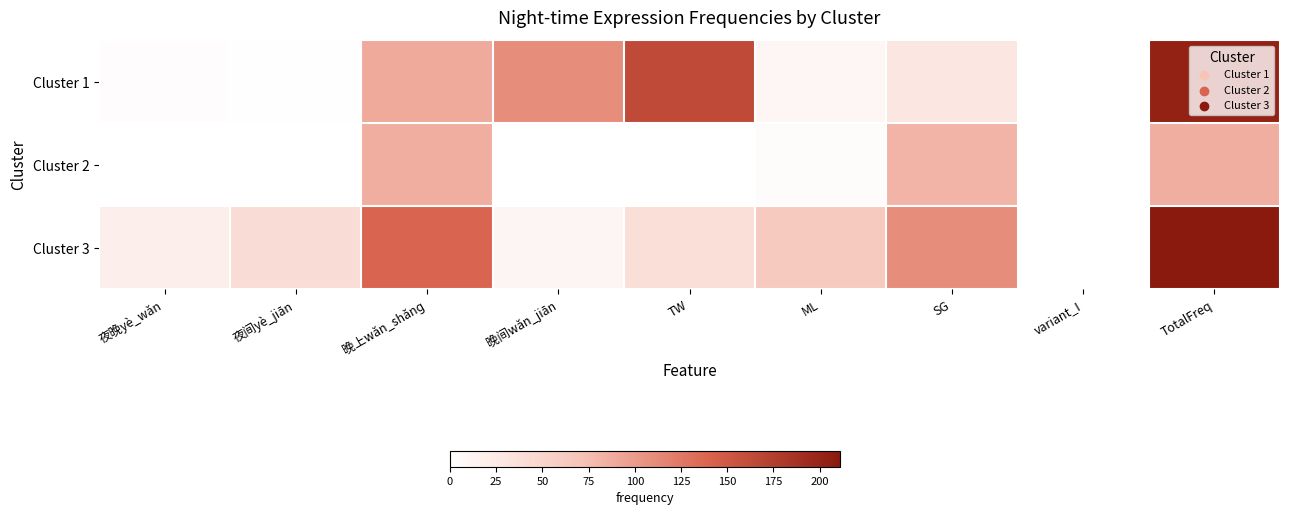

At which category does the chart reach its peak across all series?

TotalFreq